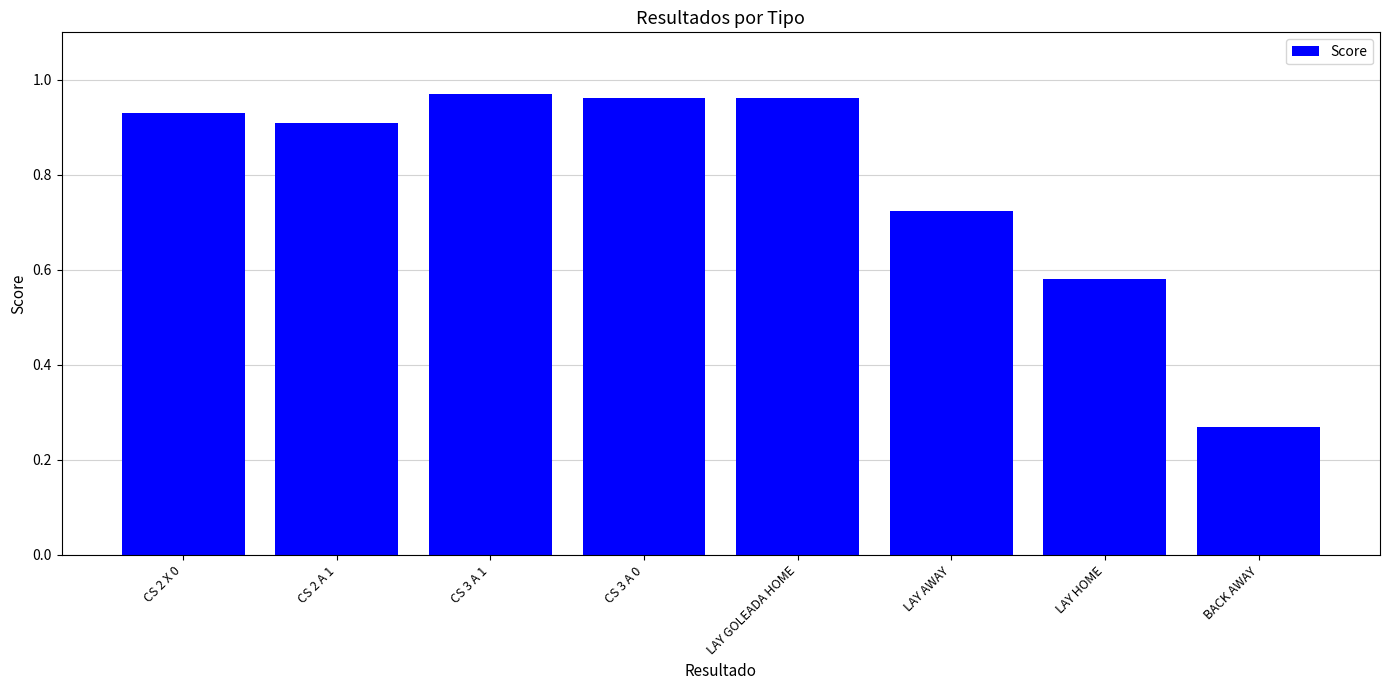

What is the sum of the values at LAY AWAY and CS 2 X 0?

1.7